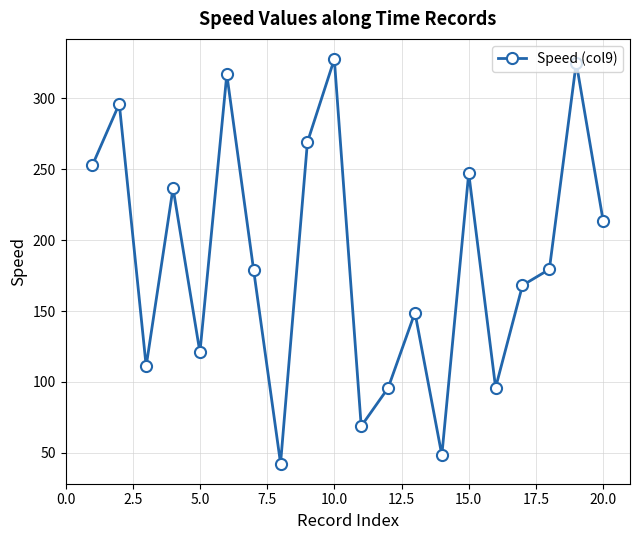

What is the difference between the maximum and second lowest values?

279.2